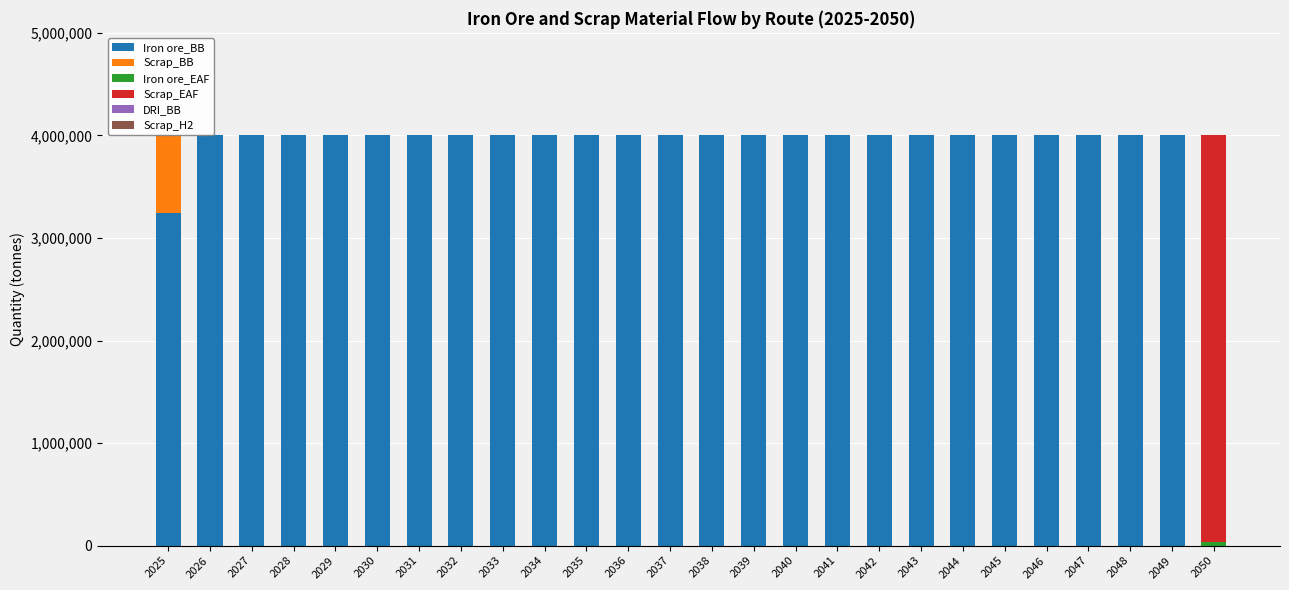

Count the number of data series in this chart.

4